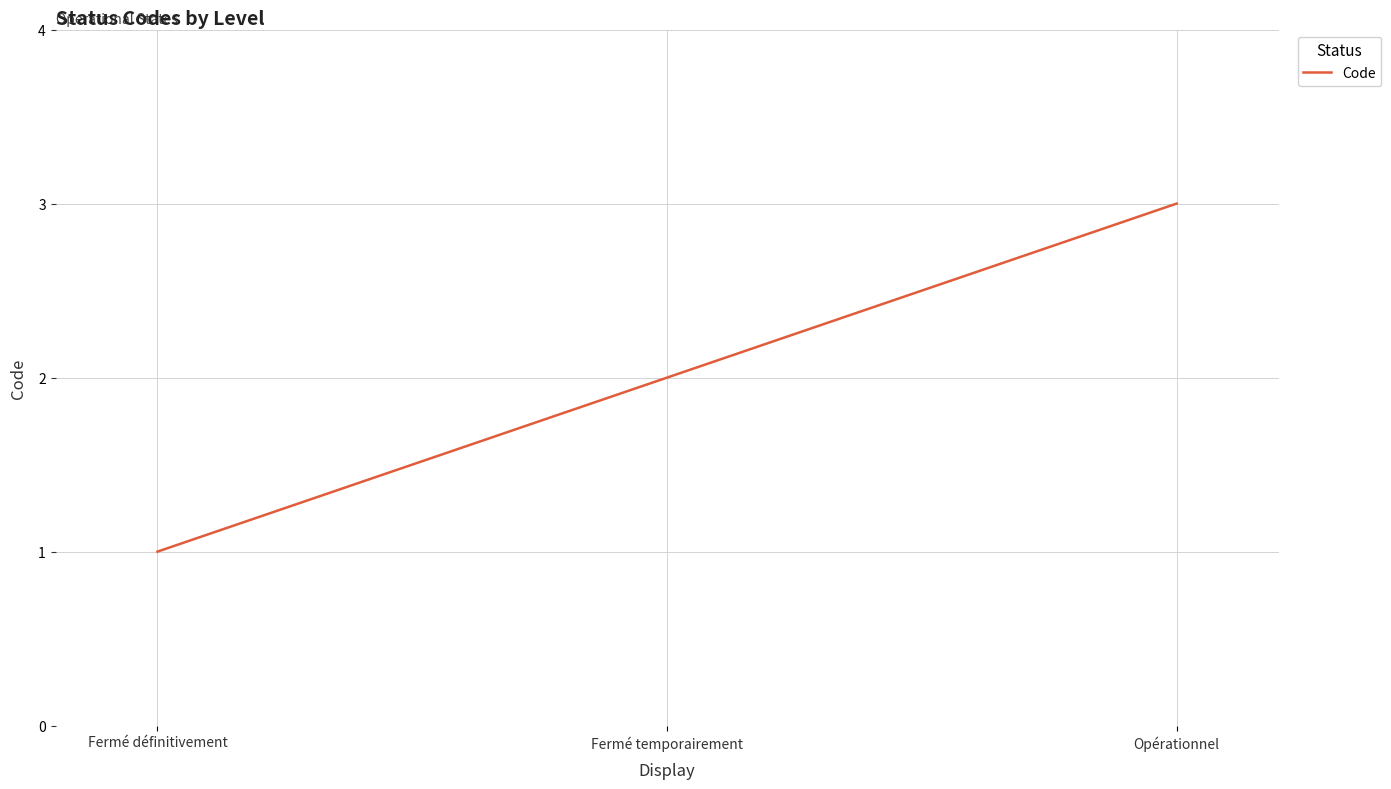

Which label corresponds to the largest value in the chart?

Opérationnel